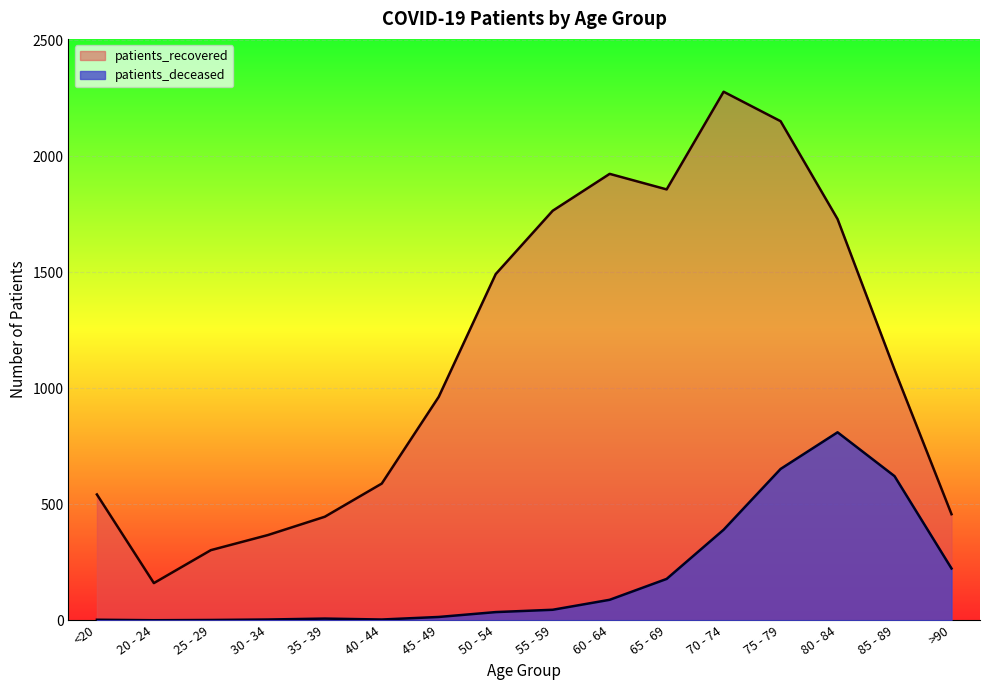

Is the value of patients_deceased at 35 - 39 greater than the value of patients_recovered at 25 - 29?

No